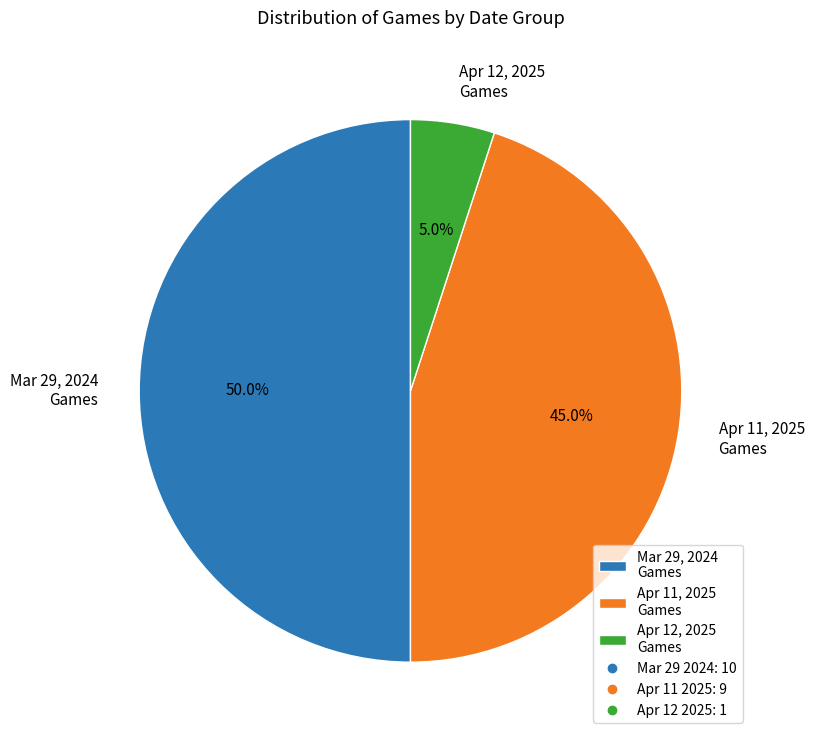

Is Apr 12, 2025 Games the majority of the pie?

No